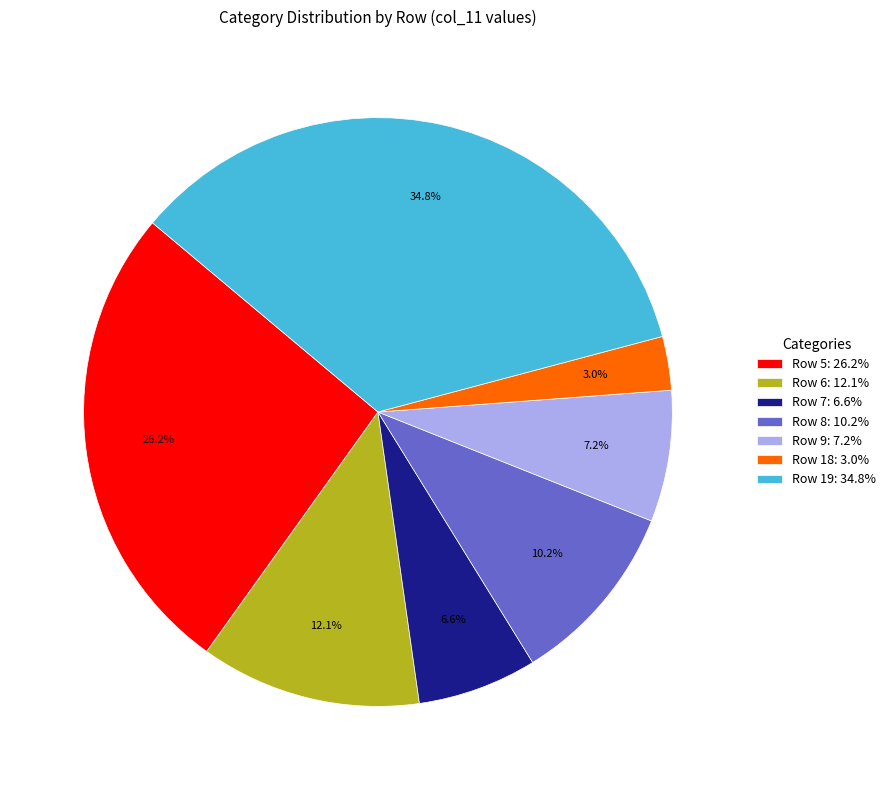

Count the number of slices in the pie.

7